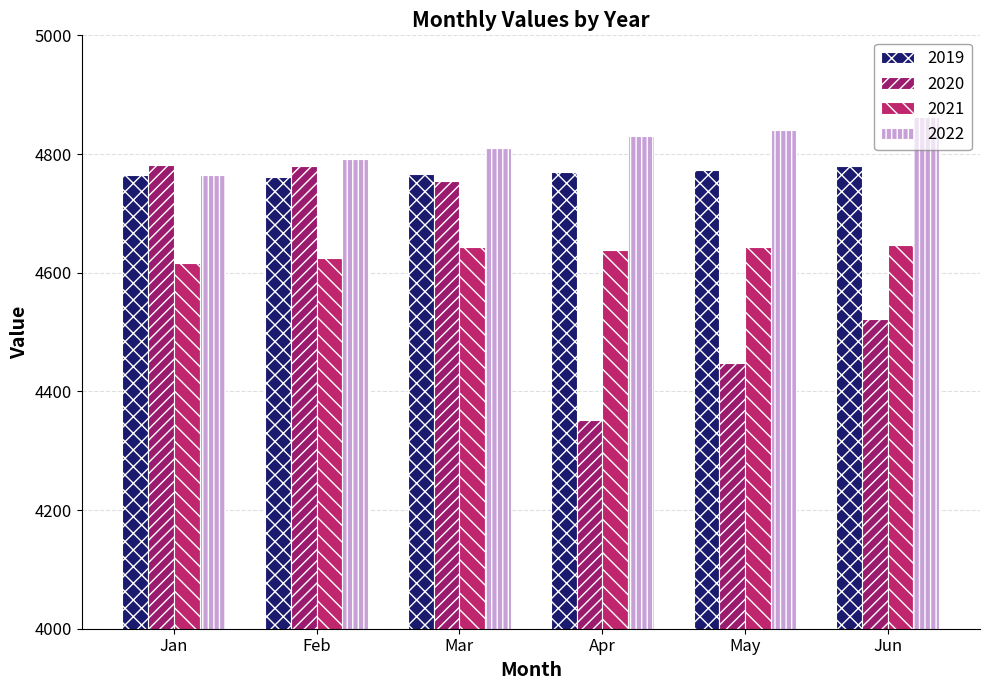

What is the smallest value displayed?

4352